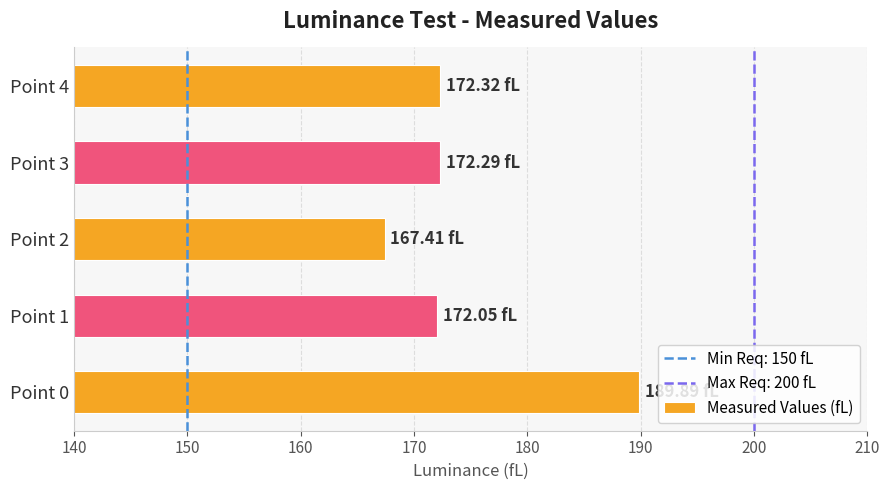

Approximately how many times larger is the value at Point 1 compared to Point 3?

1.0